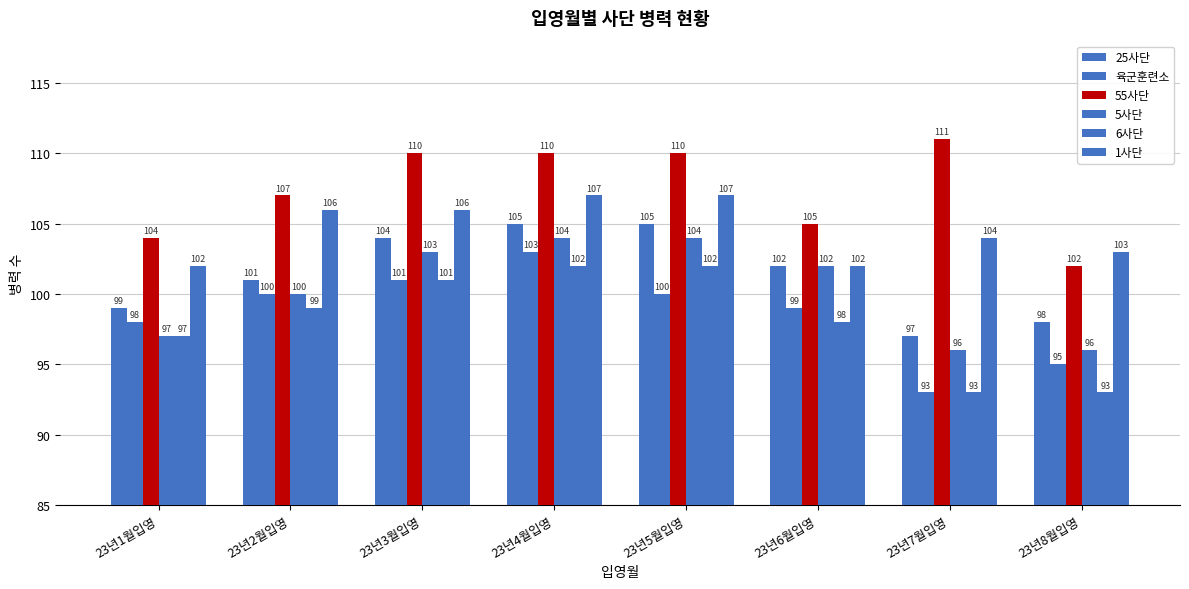

How many groups of bars are there?

8